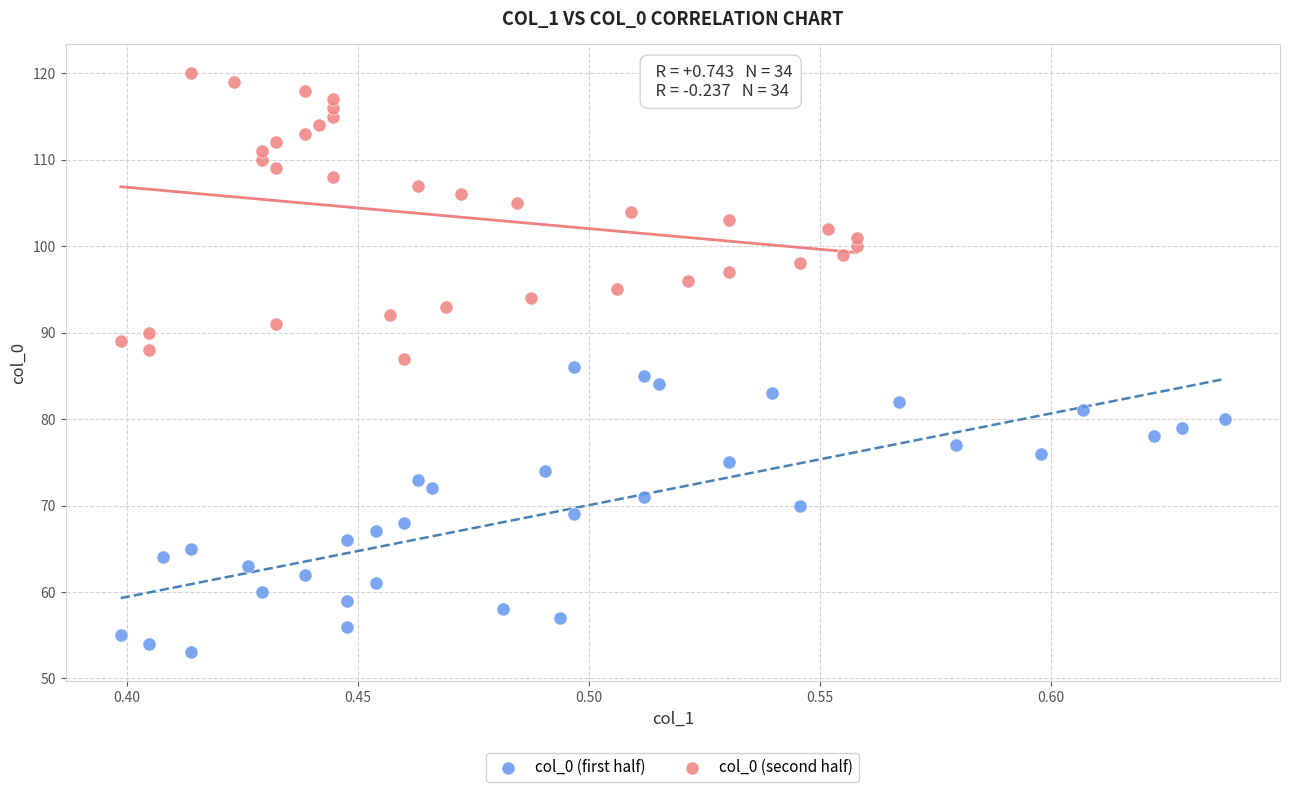

What are all the series names shown in the legend?

col_0 (first half), col_0 (second half)